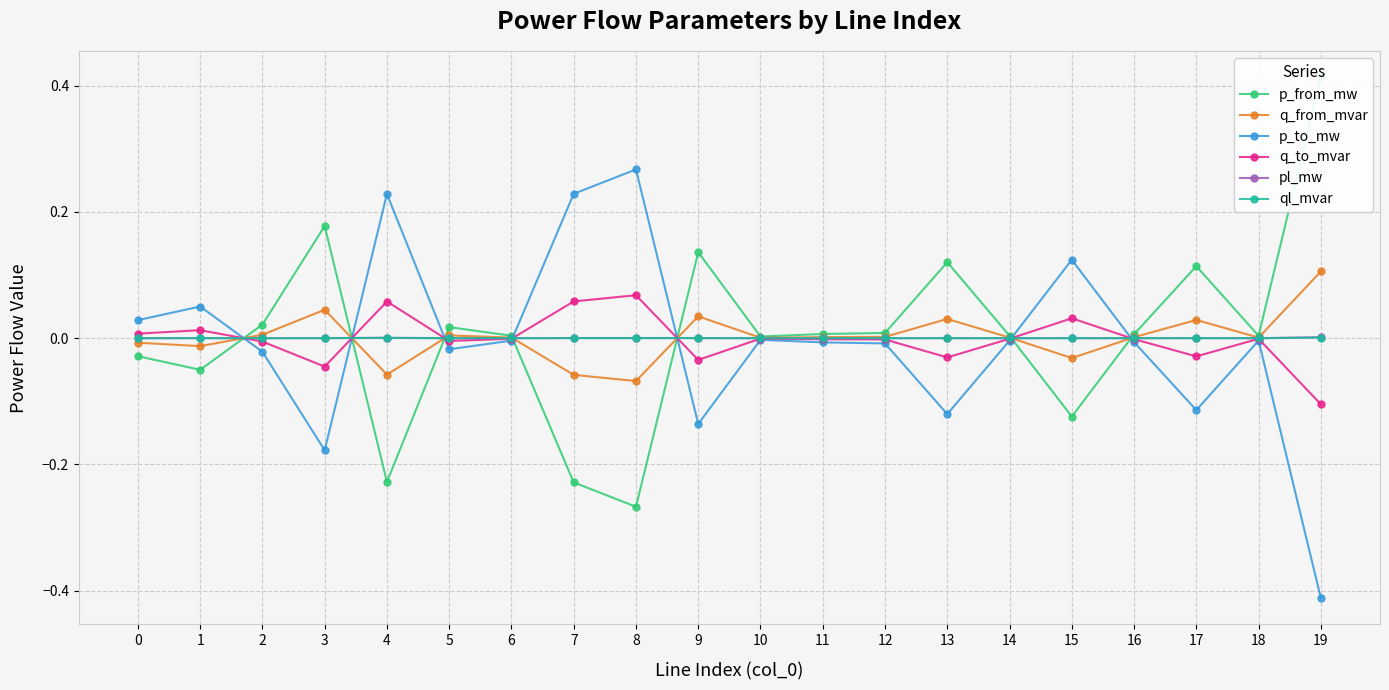

What is the difference between the p_from_mw values at 7 and 1?

0.2